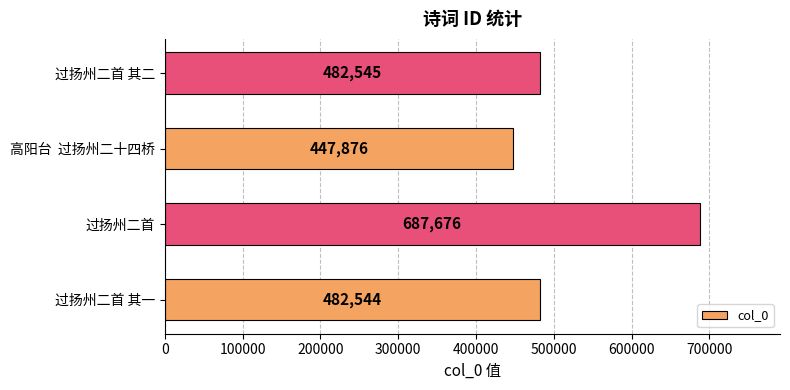

What is the approximate value at 高阳台  过扬州二十四桥?

447876